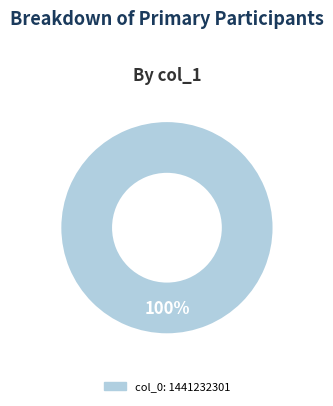

Is there a majority slice in this chart?

Yes